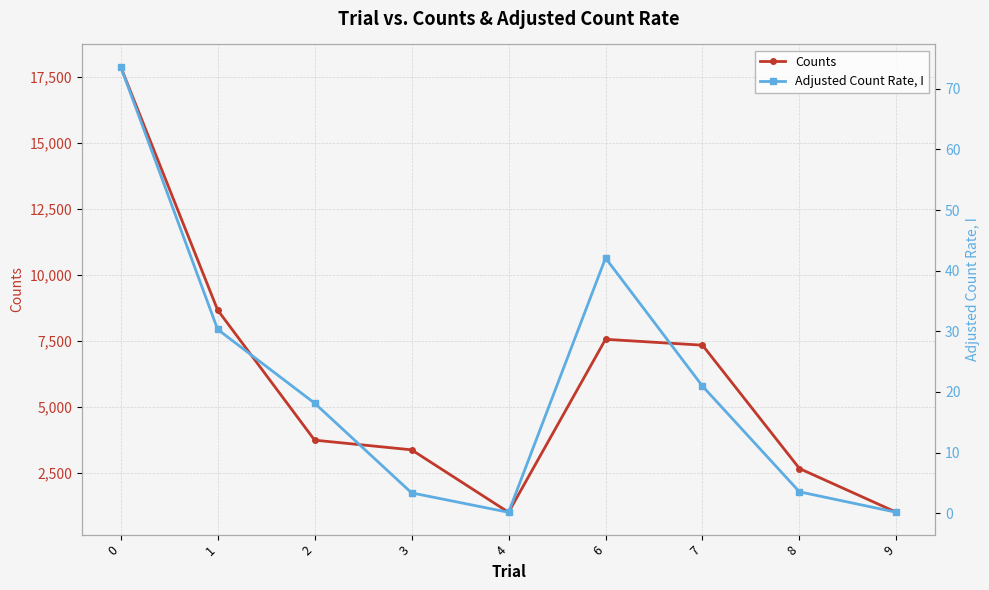

In Adjusted Count Rate, I, how many points are higher than both neighbors (excluding endpoints)?

1